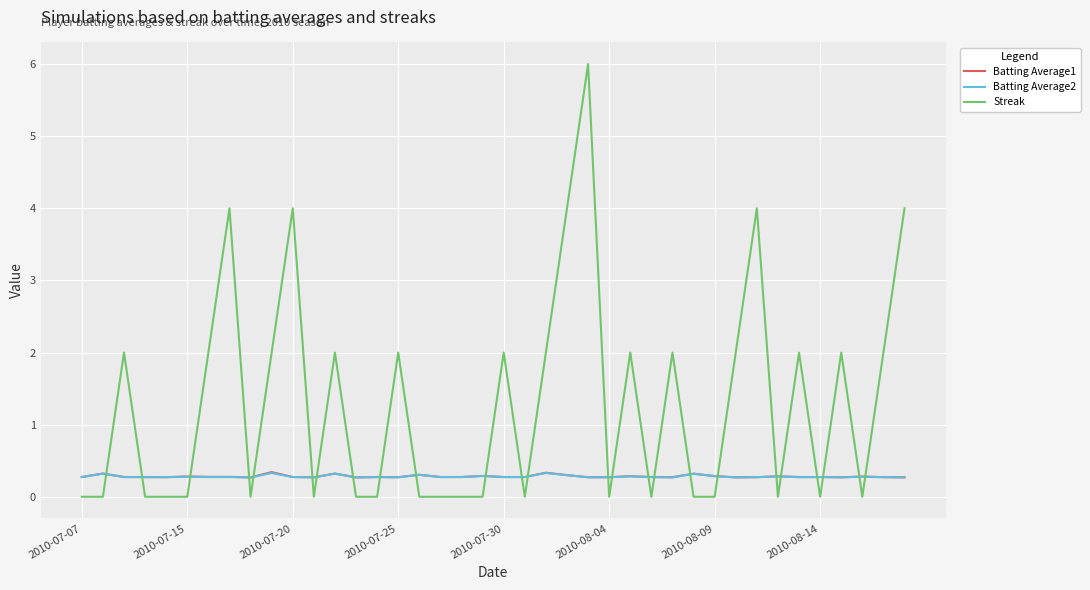

What are all the series names shown in the legend?

Batting Average1, Batting Average2, Streak